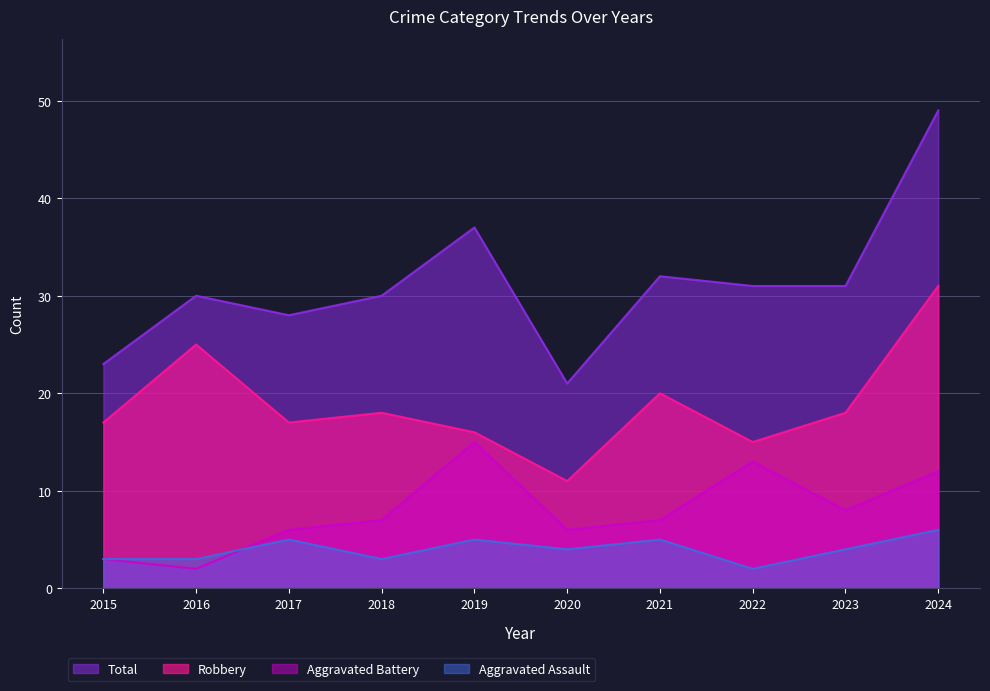

True or false: Aggravated Battery and Robbery cross at least once.

False